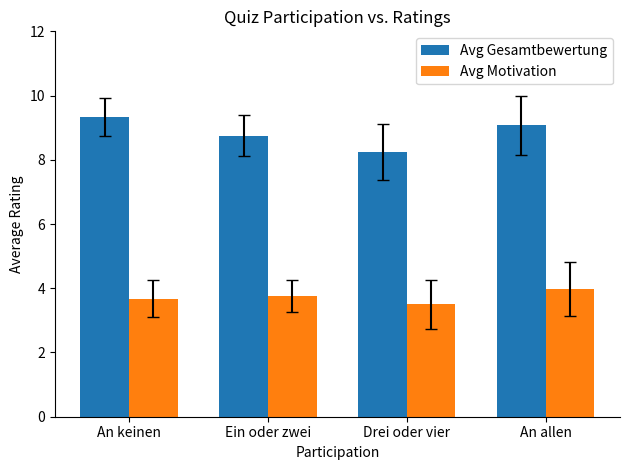

At An allen, list the series in order from smallest to largest.

Avg Motivation, Avg Gesamtbewertung